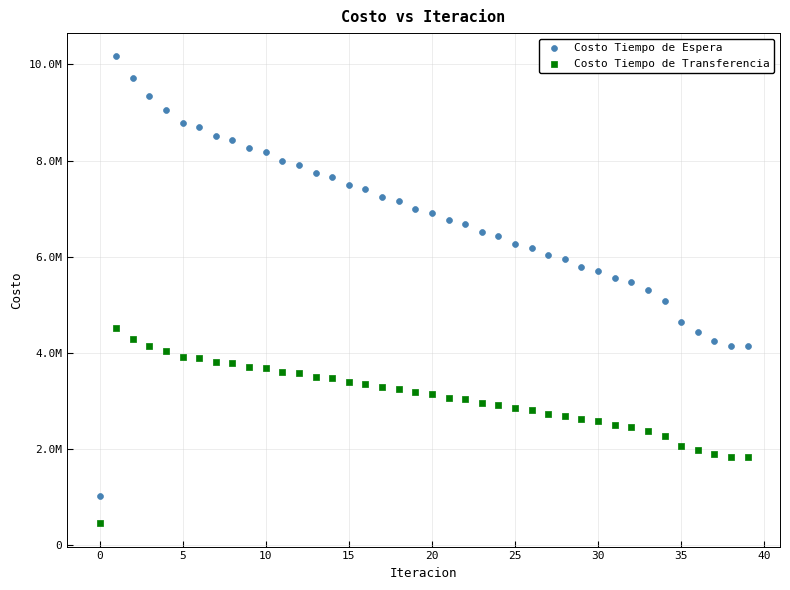

Which series reaches the maximum Y coordinate?

Costo Tiempo de Espera